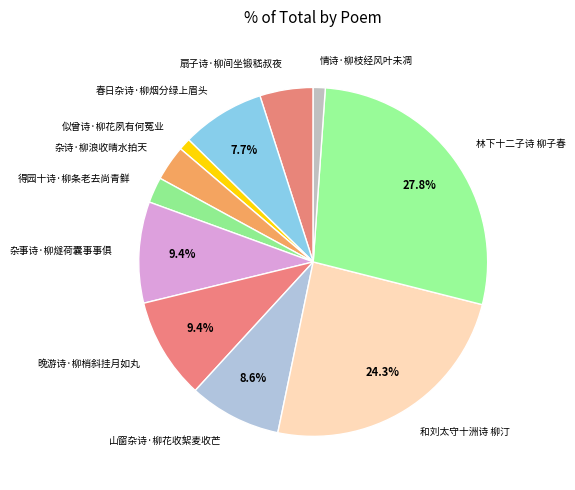

Approximately how many times larger is the value at 情诗·柳枝经风叶未凋 compared to 扇子诗·柳间坐锻嵇叔夜?

0.2